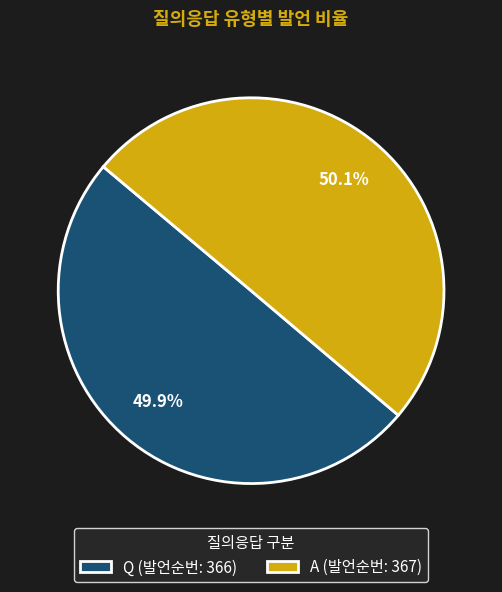

What percentage is the Q slice, to the nearest percent?

50%